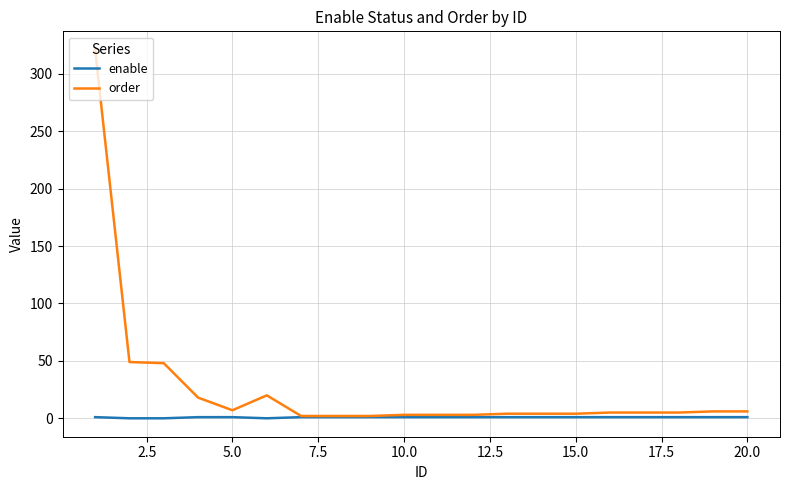

Which series has the widest spread of values?

order